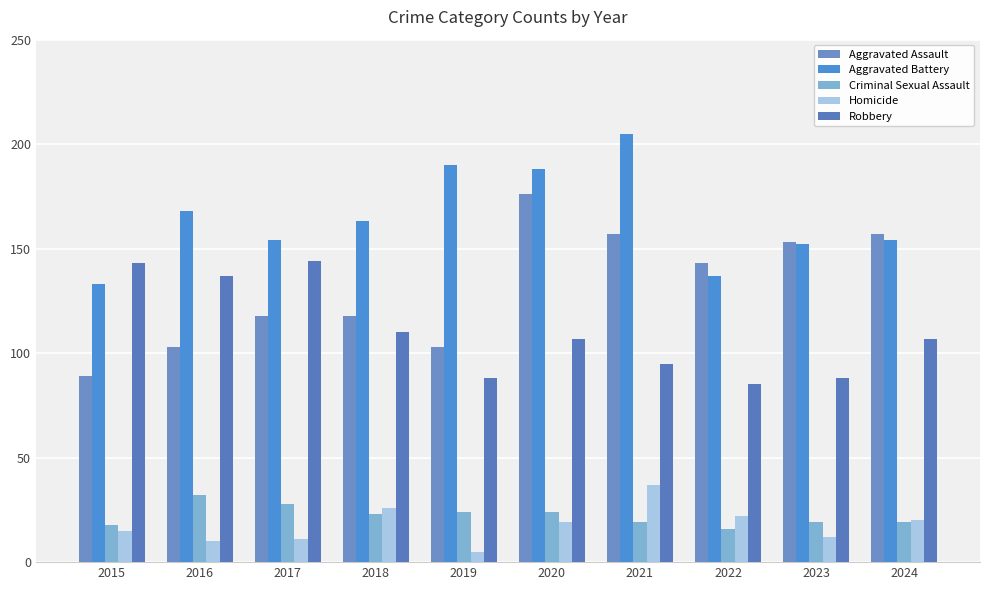

Which label corresponds to the largest value in the chart?

2021